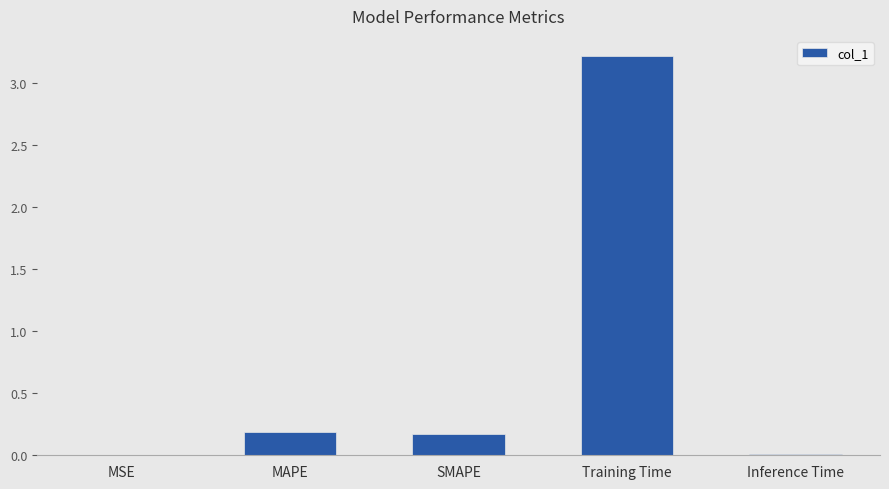

Which has a higher value, Training Time or MAPE?

Training Time